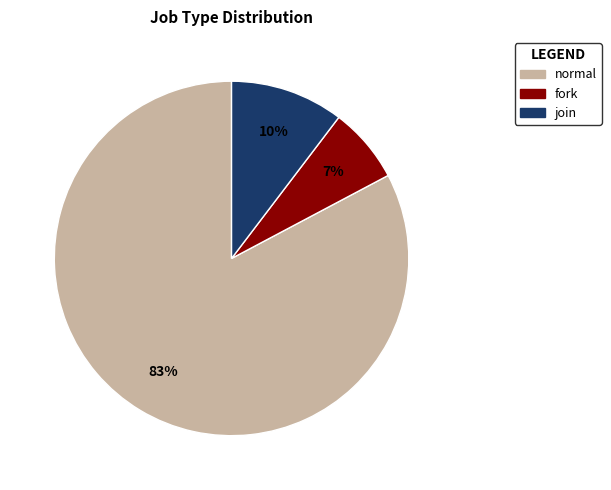

What is the largest slice in the pie chart?

normal